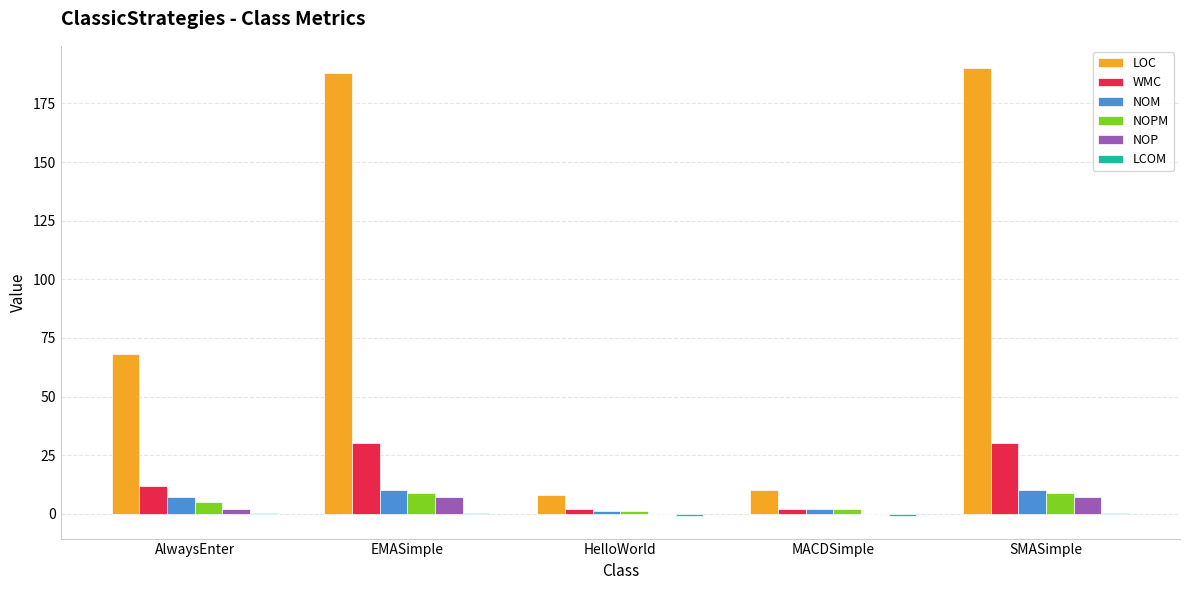

The value of LOC at MACDSimple is 10.0. True or false?

True